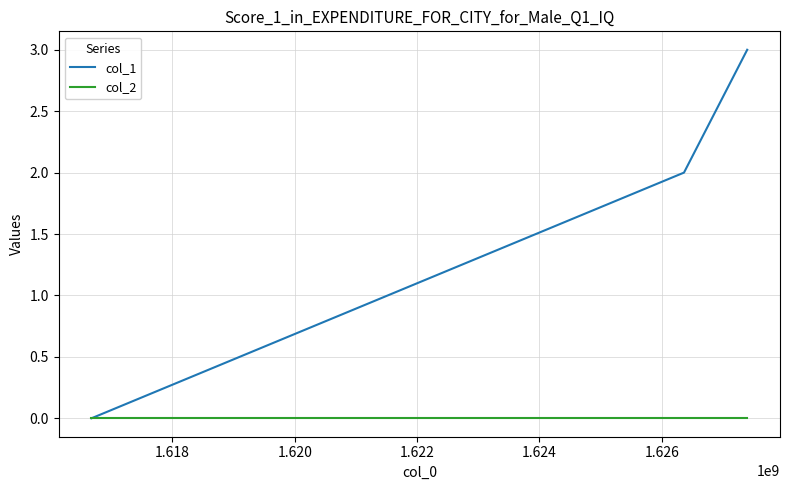

Rank the series by their average value, from lowest to highest.

col_2, col_1